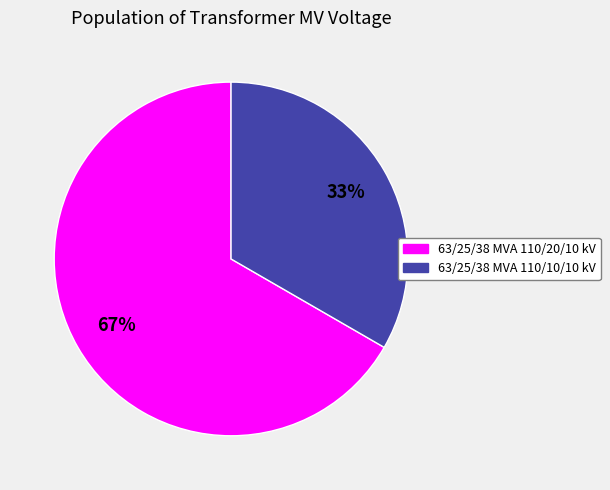

To the nearest percent, what is the average slice percentage?

50%